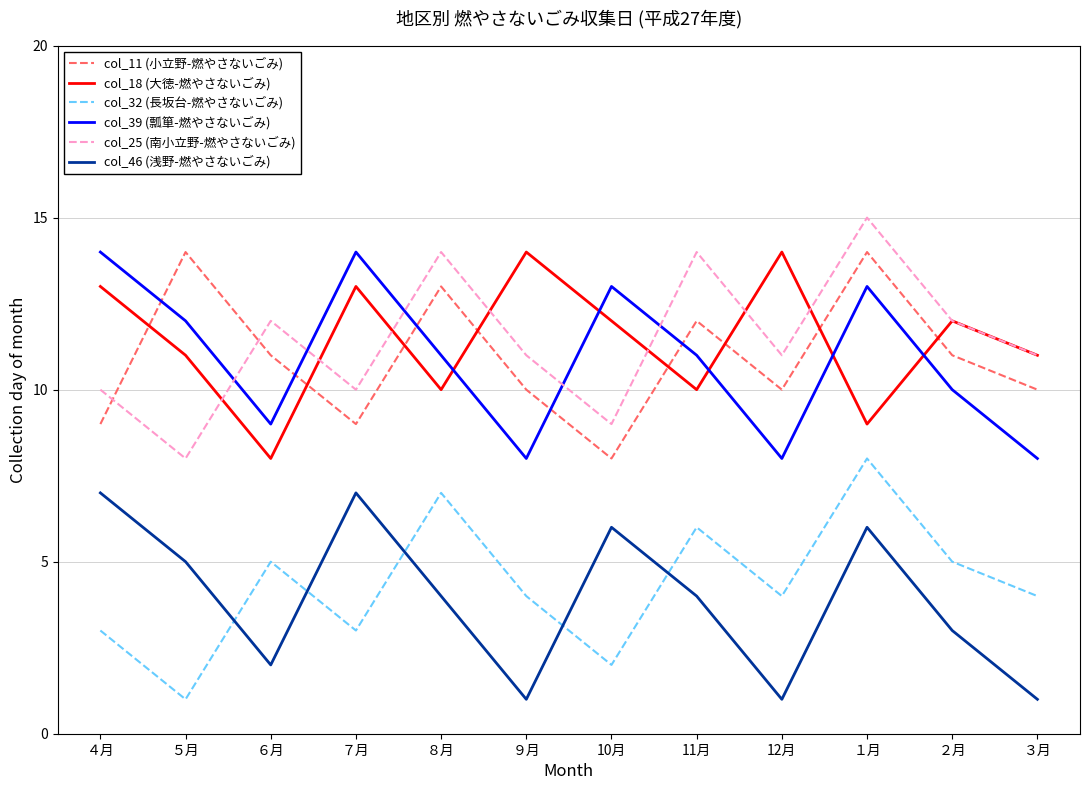

Rank the series at ６月 from highest to lowest value.

col_25 (南小立野-燃やさないごみ), col_11 (小立野-燃やさないごみ), col_39 (瓢箪-燃やさないごみ), col_18 (大徳-燃やさないごみ), col_32 (長坂台-燃やさないごみ), col_46 (浅野-燃やさないごみ)